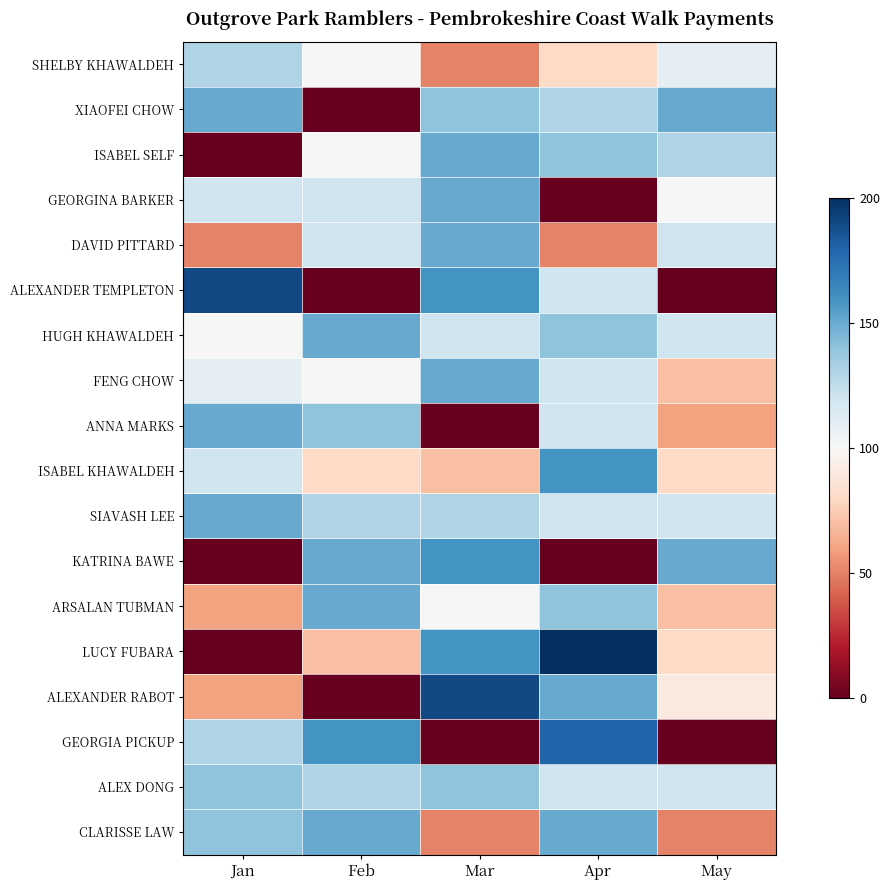

Between May and Jan, which is larger?

Jan